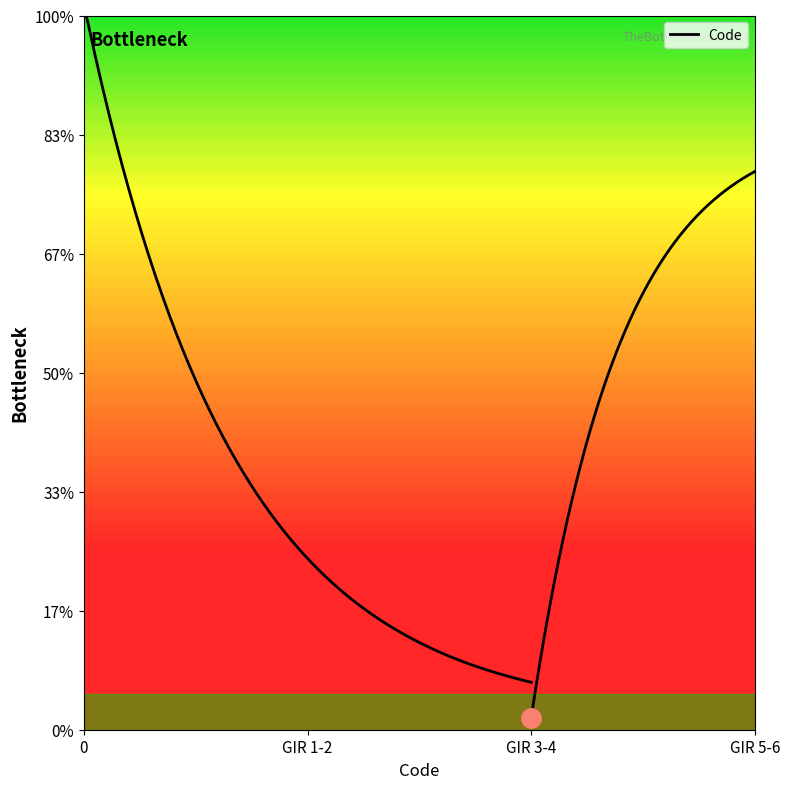

What is the label of the 3rd point from the right?

GIR 1-2